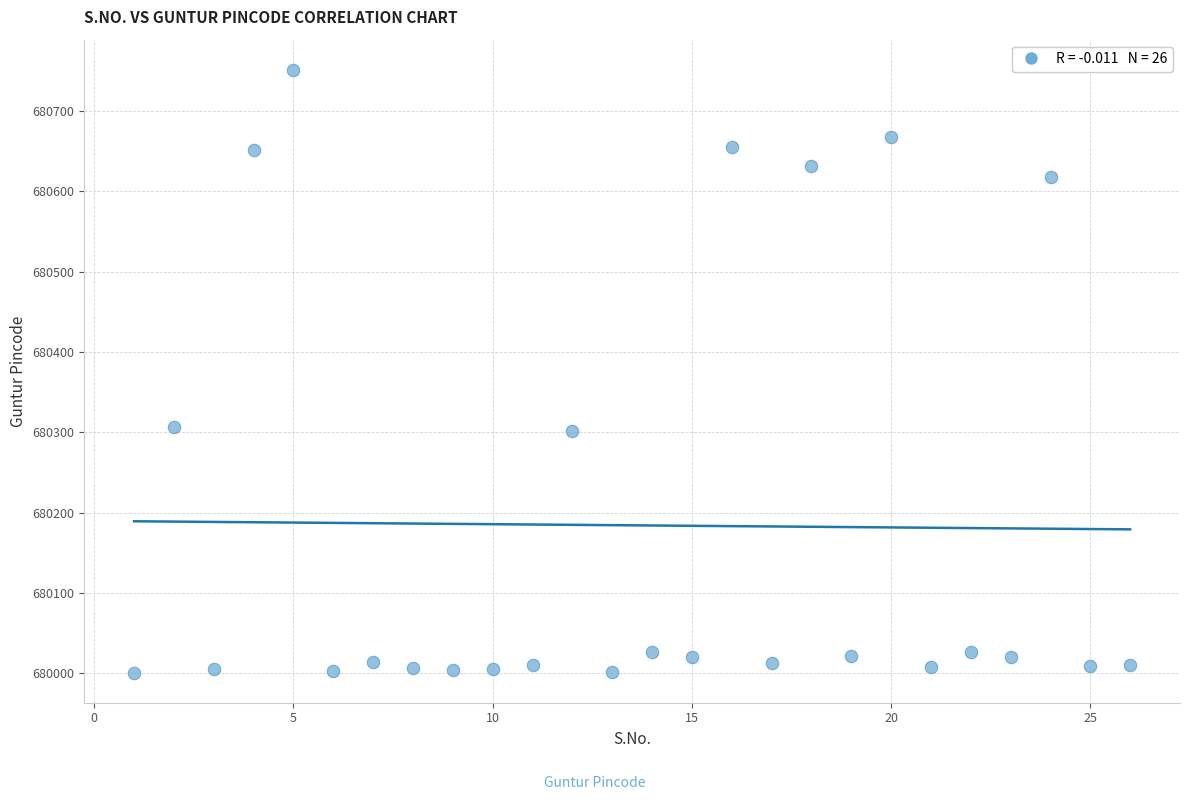

What is the range of X values (max minus min)?

25